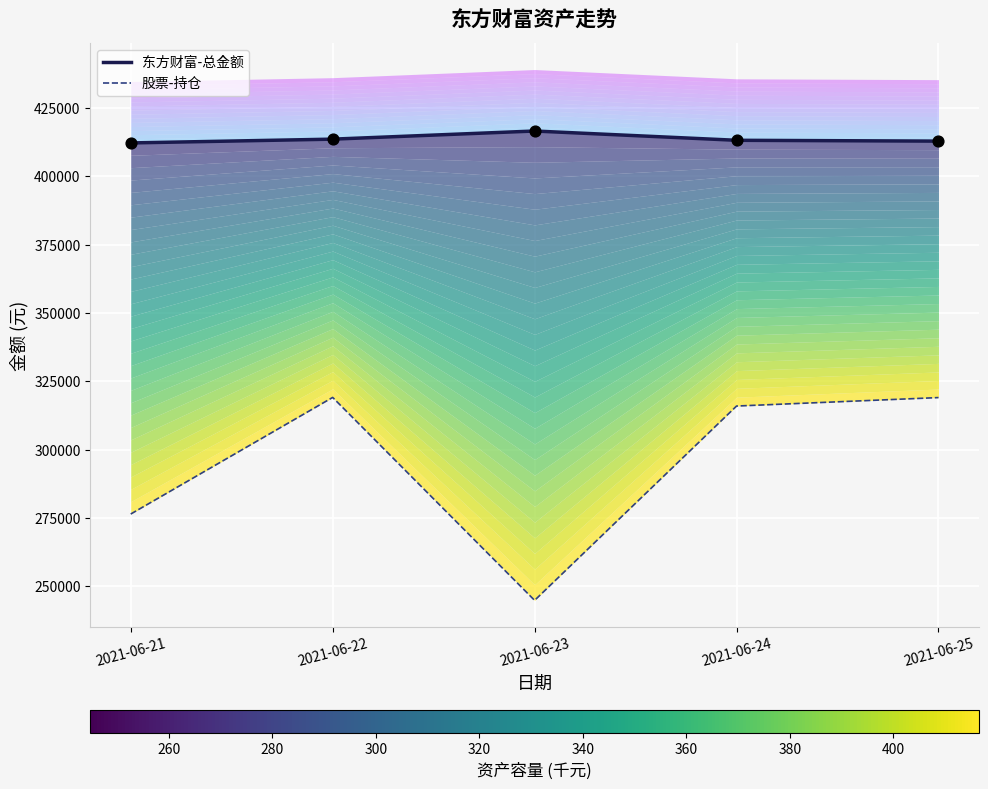

Is the value of 东方财富-总金额 at 2021-06-22 greater than the value of 股票-持仓 at 2021-06-23?

Yes